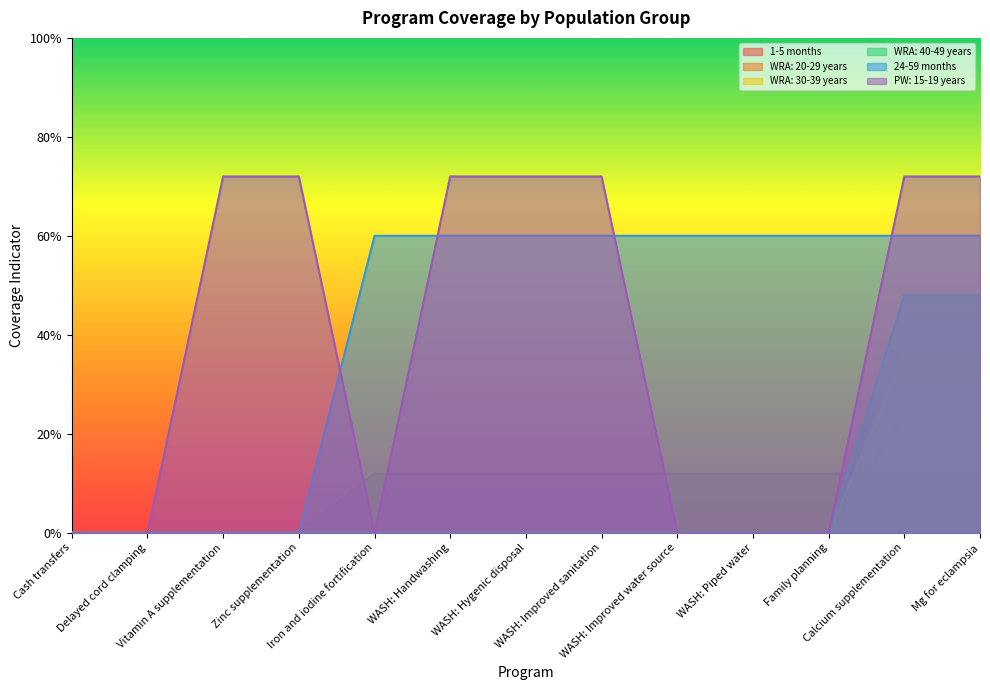

Which has a higher value, WASH: Hygenic disposal or Iron and iodine fortification?

WASH: Hygenic disposal